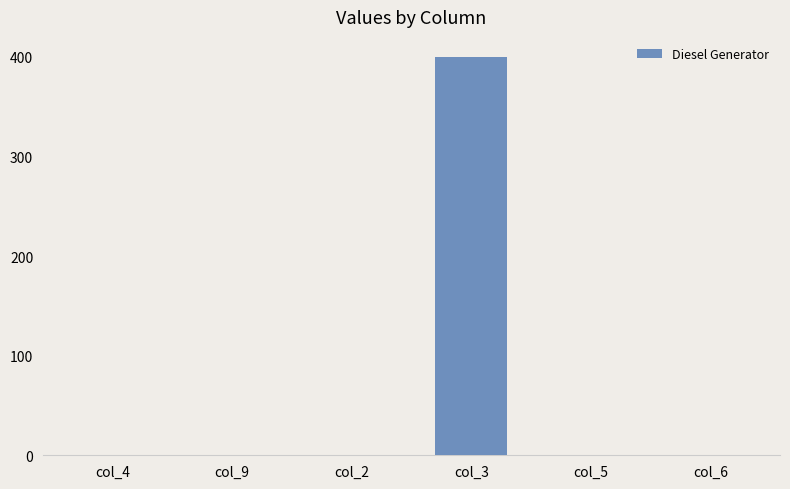

Which label corresponds to the largest value in the chart?

col_3